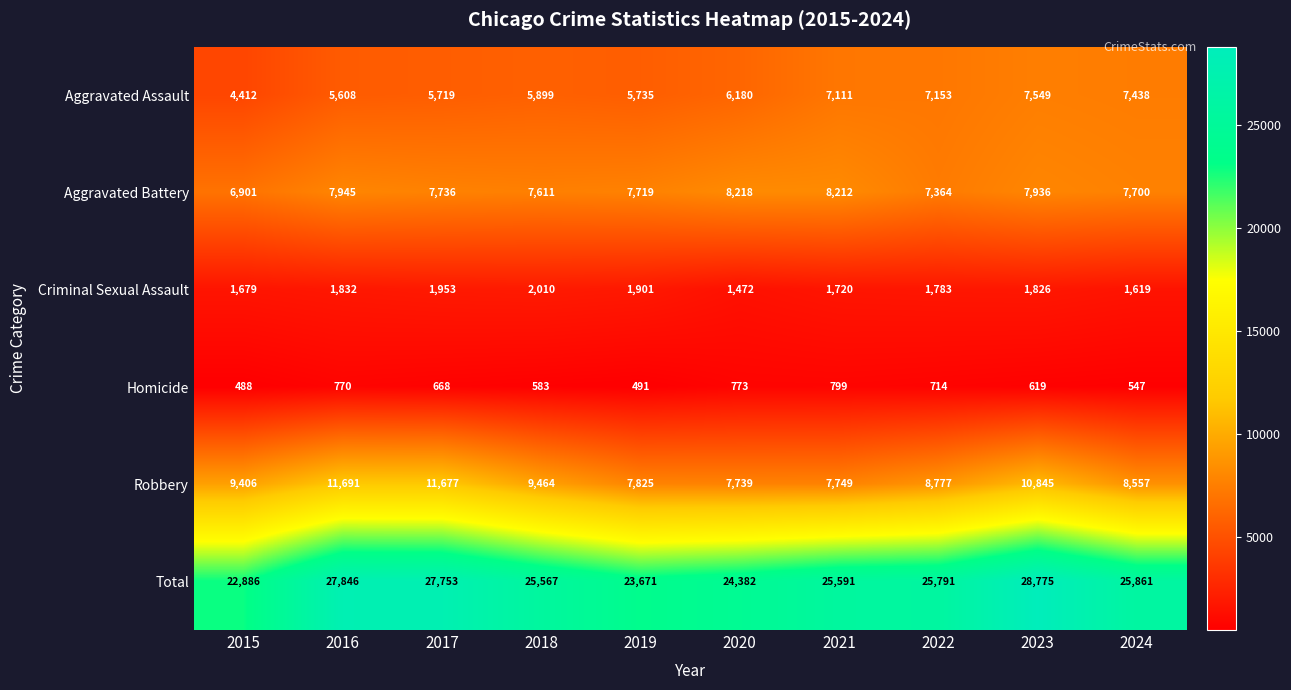

What is the difference between the maximum and minimum values in the Aggravated Assault series?

3137